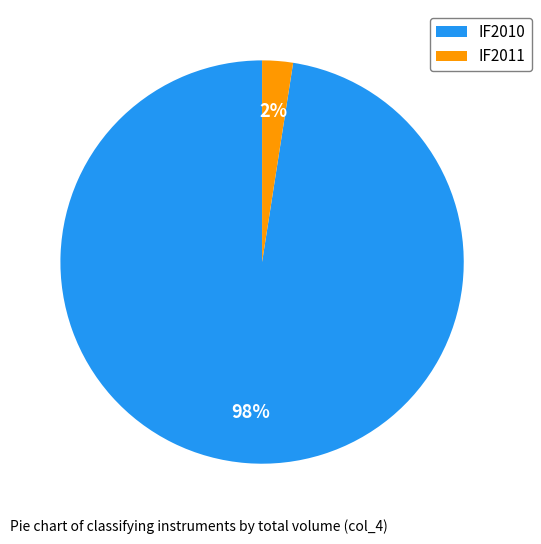

To the nearest percent, what portion does IF2010 represent?

98%